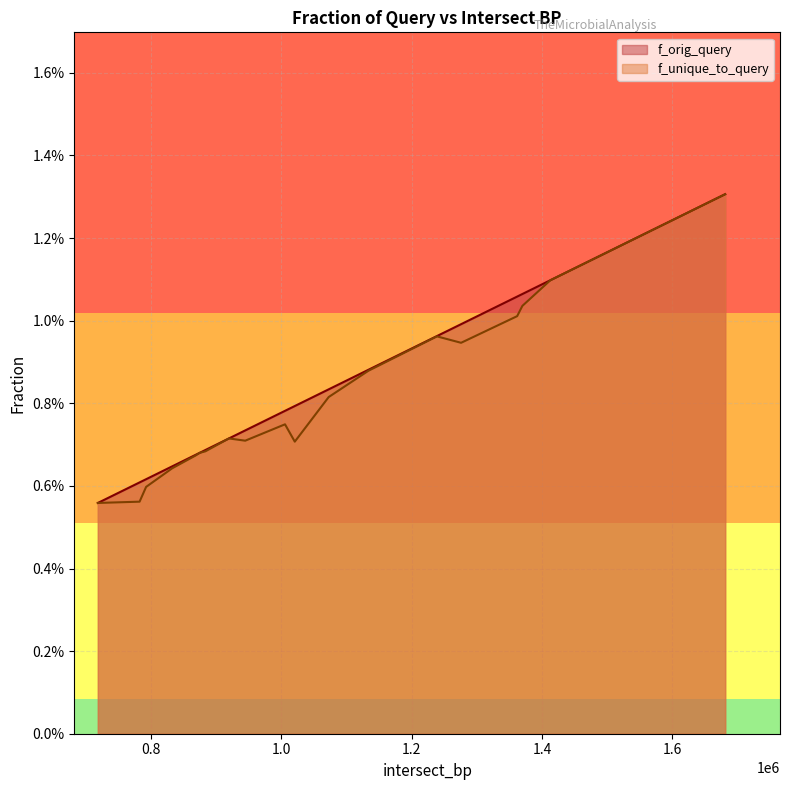

Which series changed the most between 1619000 and 1362000?

f_unique_to_query